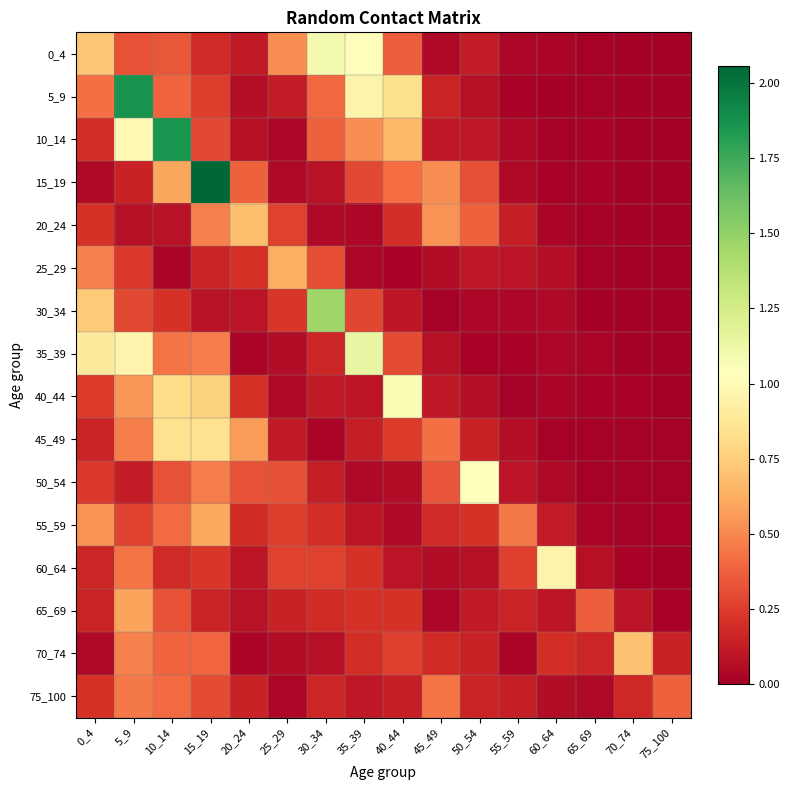

What is the spread (max minus min) of values at 35_39?

1.1